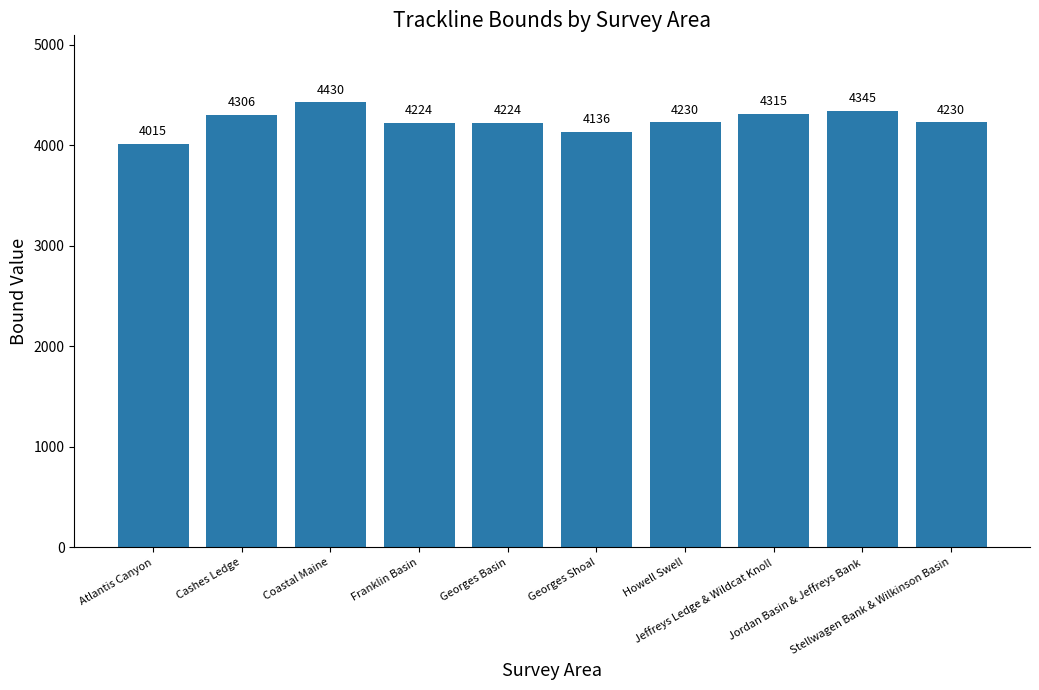

What is the sum of the values at Howell Swell and Cashes Ledge?

8536